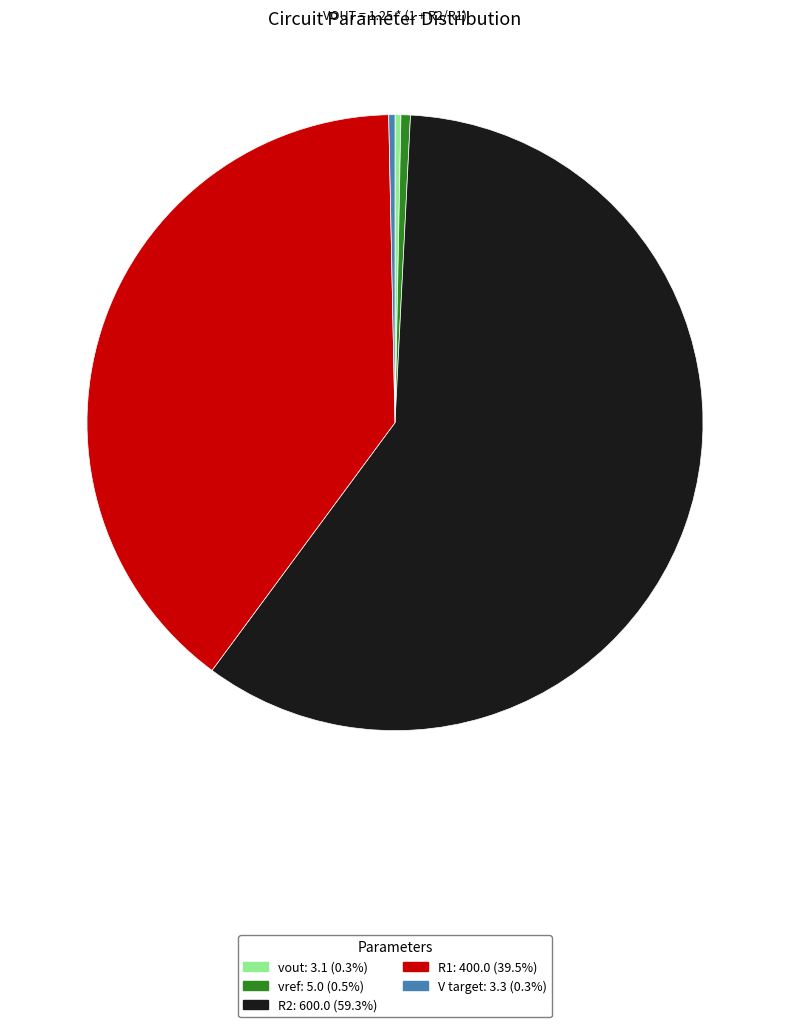

Which slice is the largest?

R2